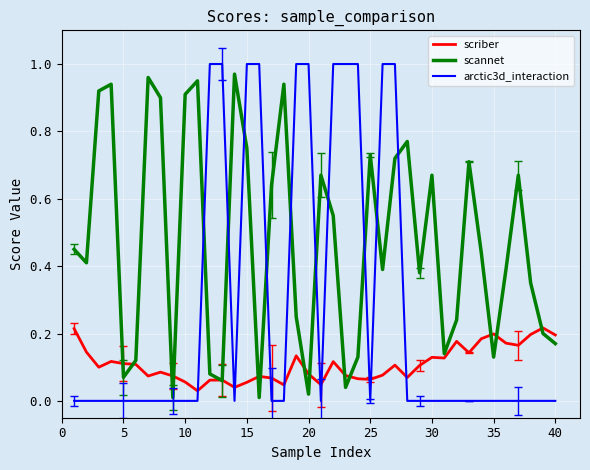

True or false: scriber and arctic3d_interaction cross at least once.

True